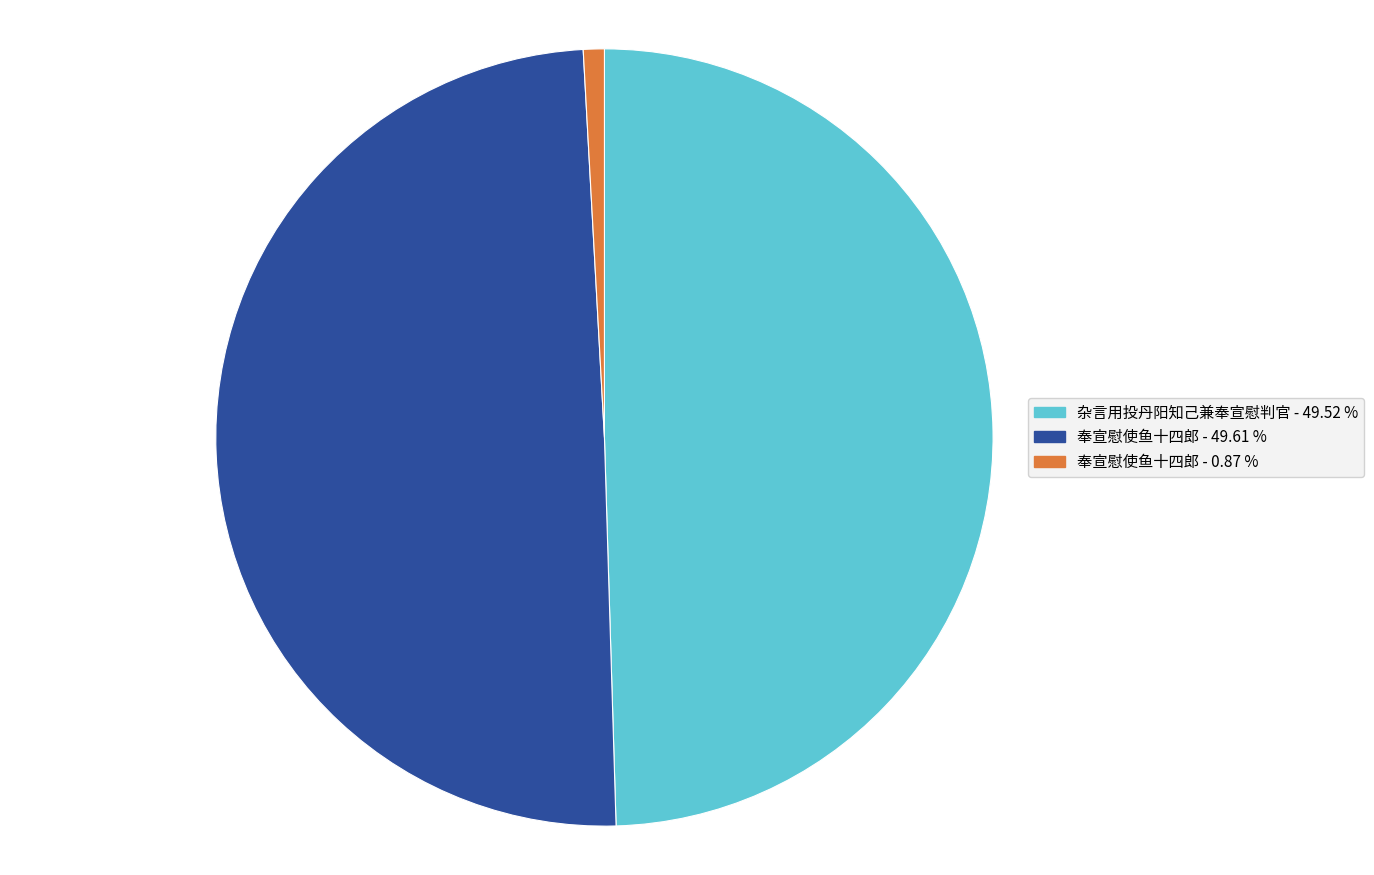

Is there a majority slice in this chart?

No